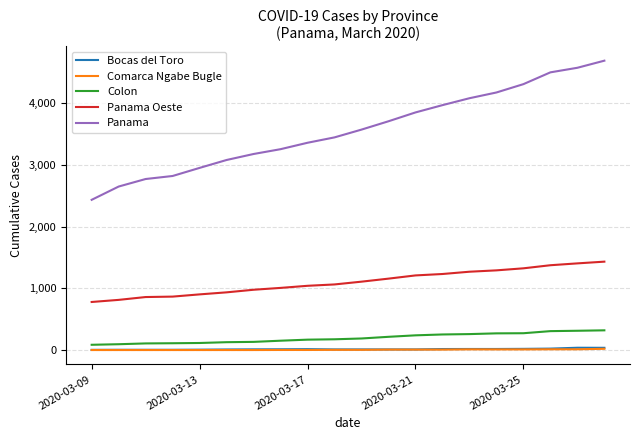

What is the difference between the maximum and minimum values in the Comarca Ngabe Bugle series?

20